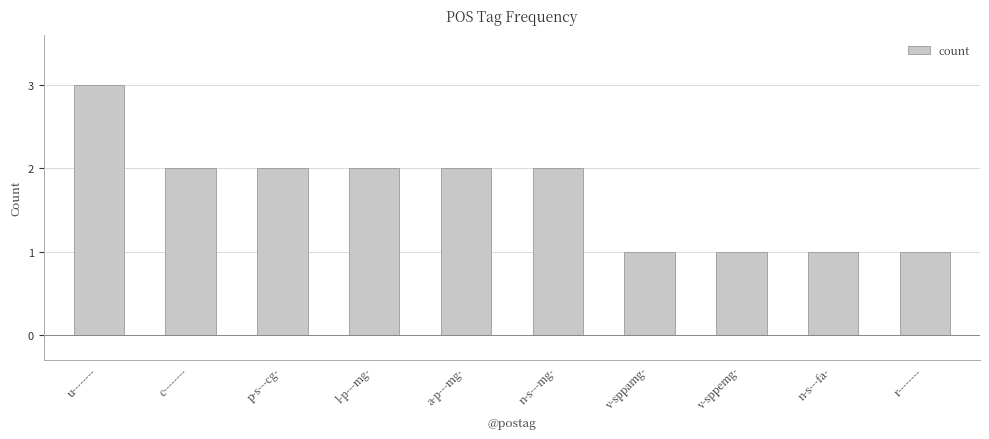

What is the sum of all values?

17